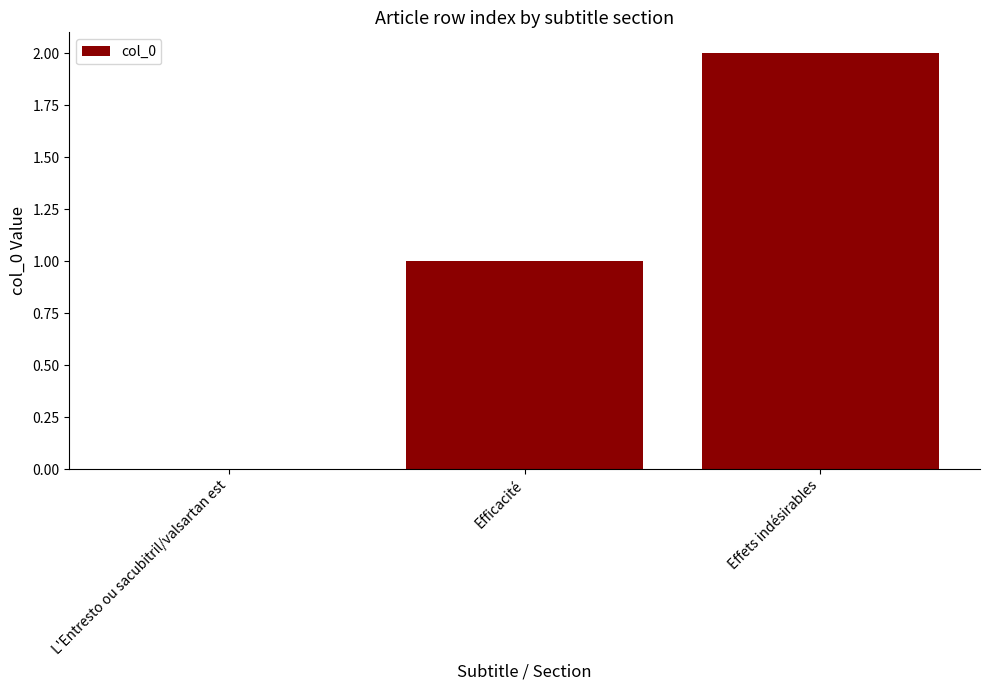

How many series are shown in this chart?

1